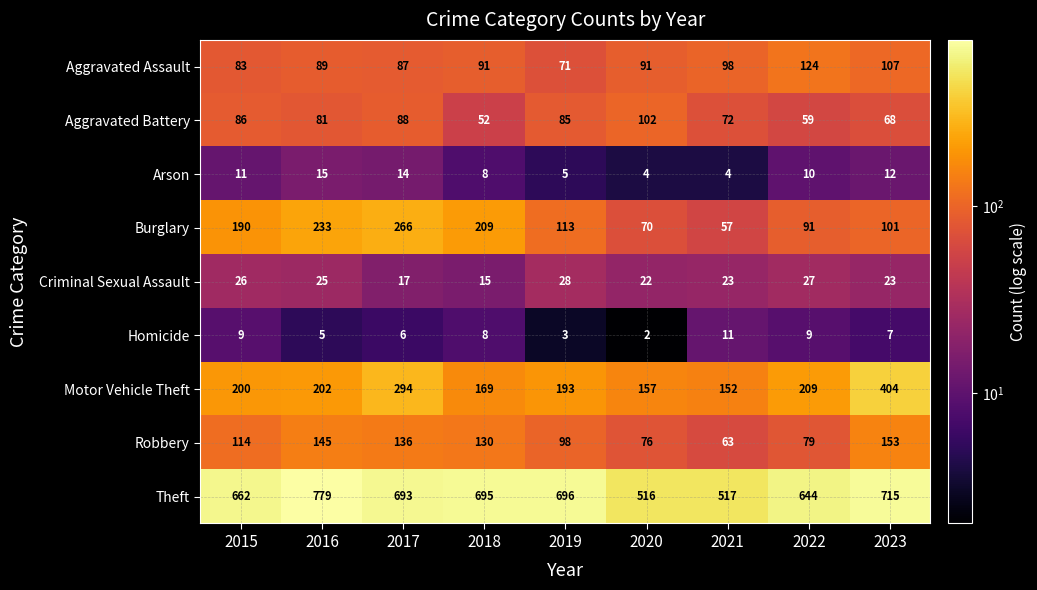

What is the average value of the Arson series?

9